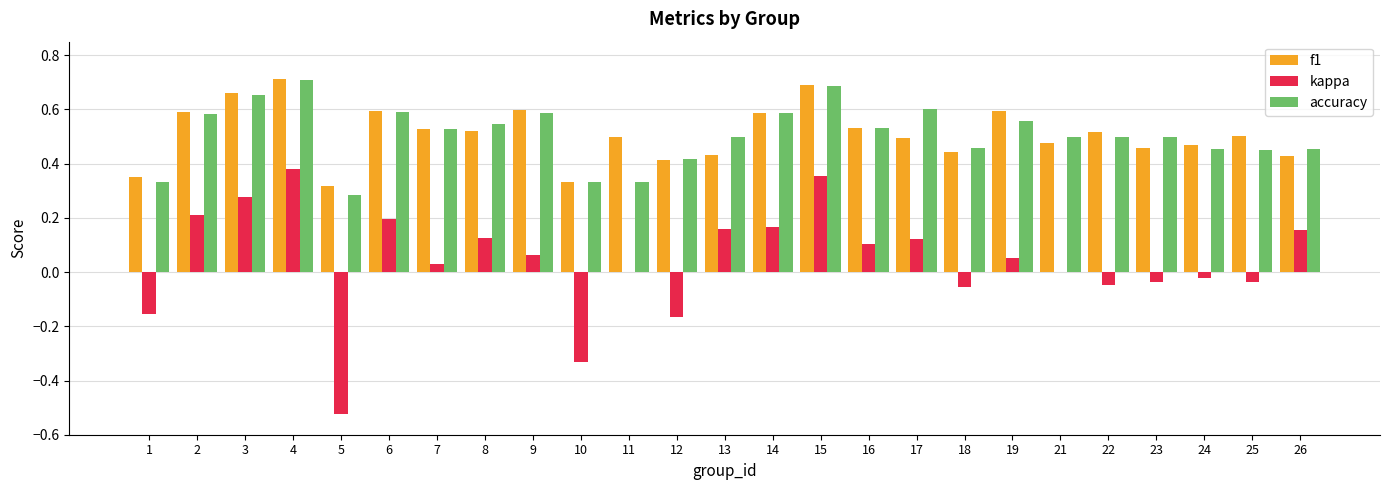

What is the sum of all f1 values?

12.7